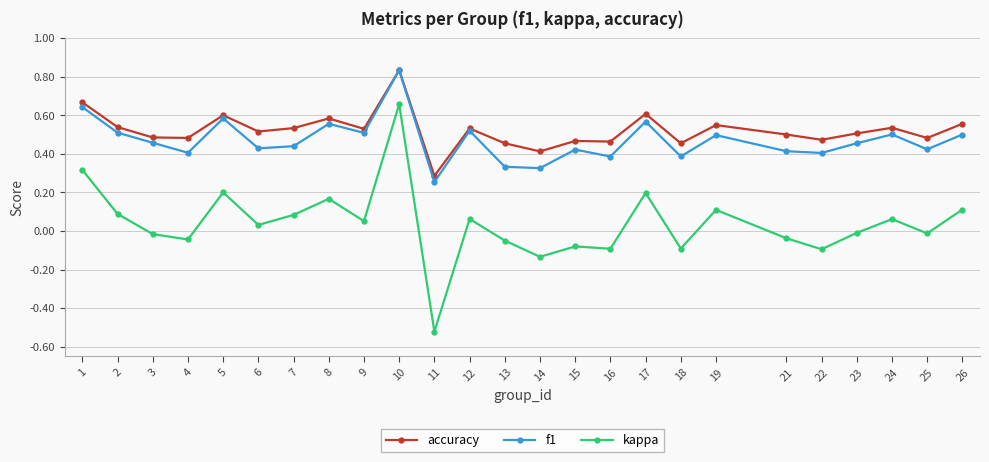

Does the chart display data point markers on the line(s)?

Yes